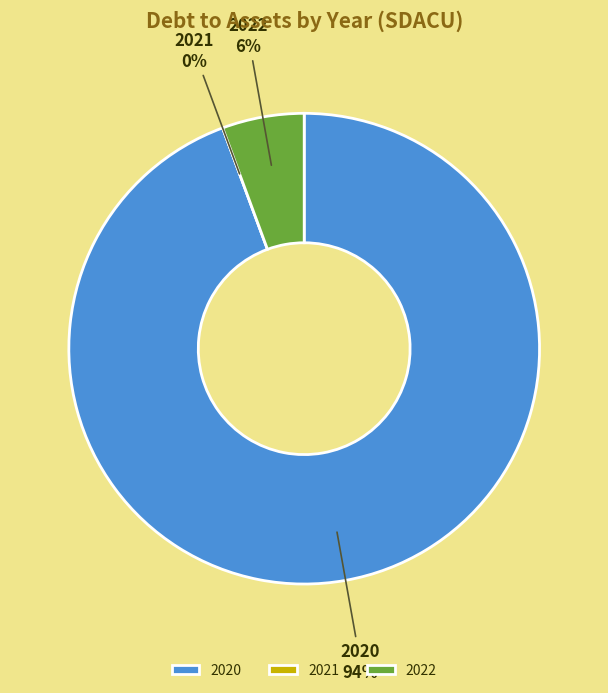

To the nearest percent, what is the difference between the 2021 and 2020 slice percentages?

94%